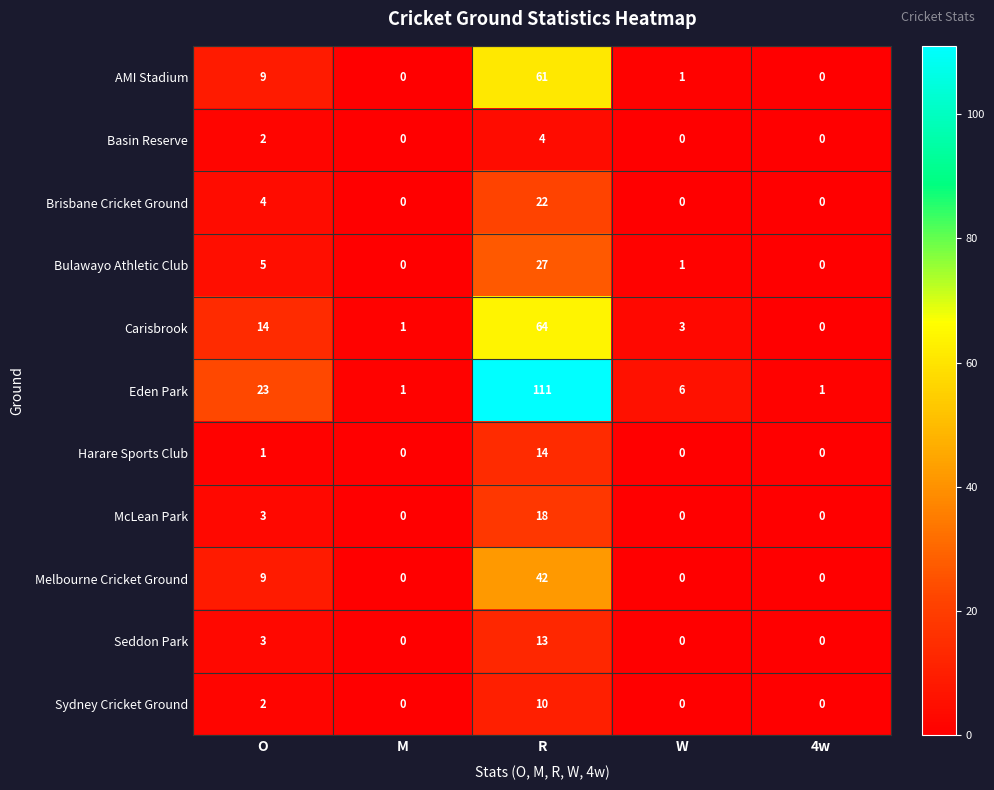

The value of Harare Sports Club at O is 0. True or false?

False